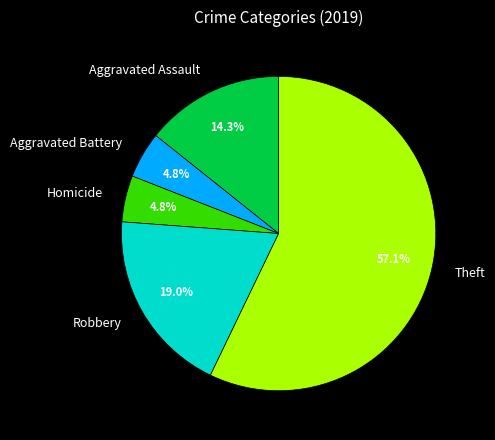

Which category has the biggest portion of the pie?

Theft